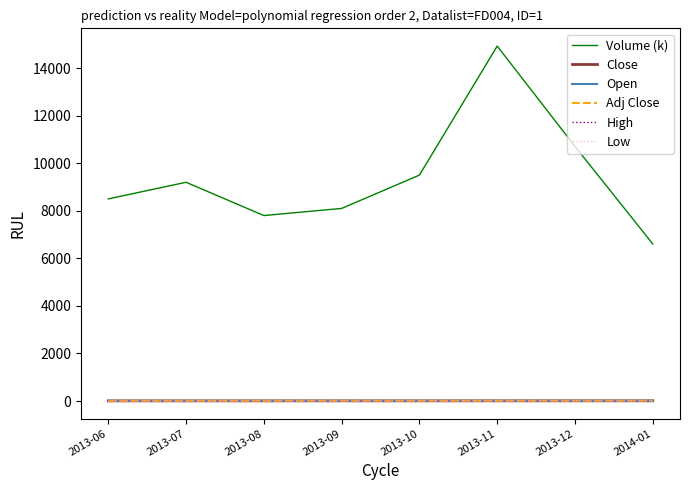

True or false: Close and Adj Close intersect in this chart.

False